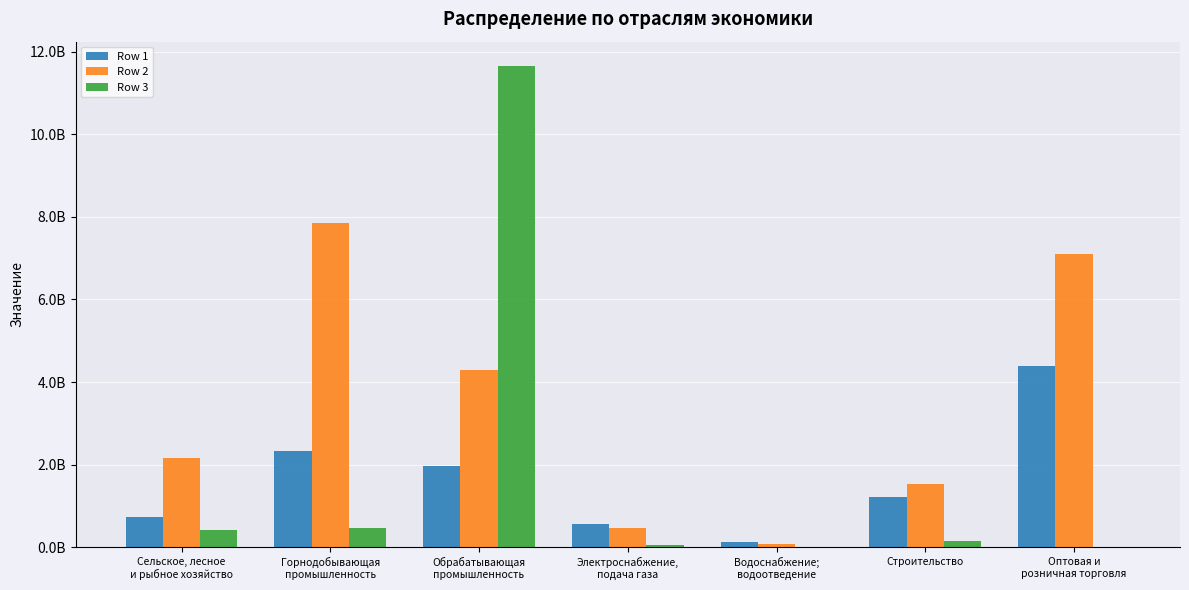

Does the chart contain stacked bars?

No